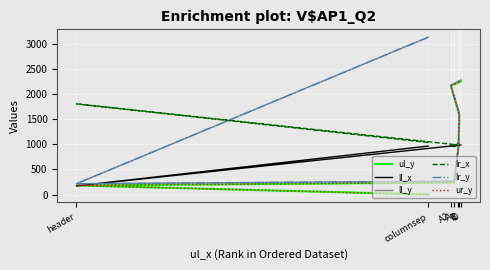

What is the sum of the ll_x values at header and A?

1142